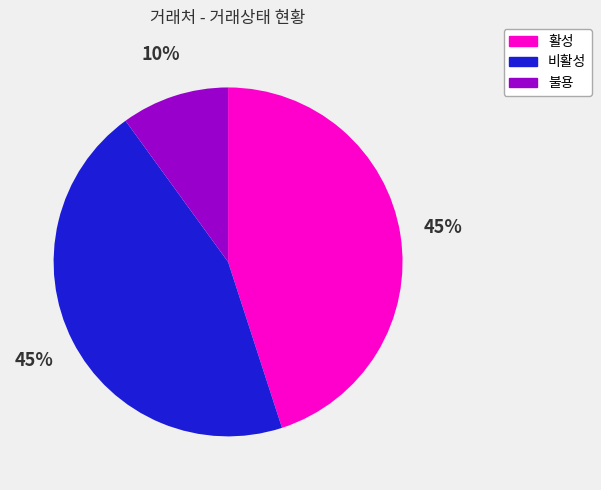

Which category has the smallest portion of the pie?

불용